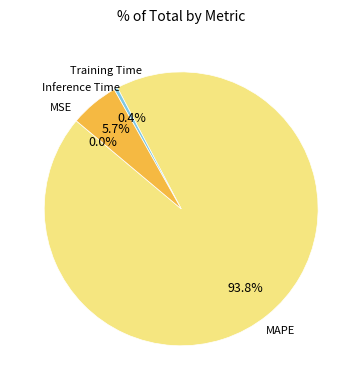

Which category has the biggest portion of the pie?

MAPE